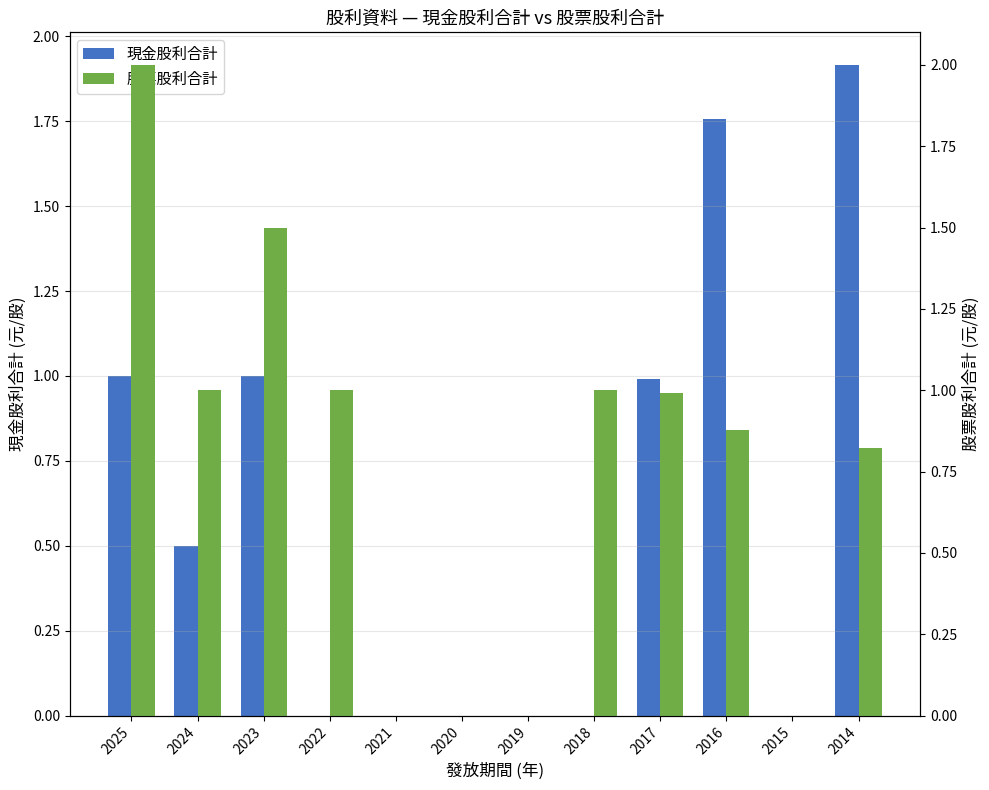

Rank the series by their average value, from highest to lowest.

股票股利合計, 現金股利合計